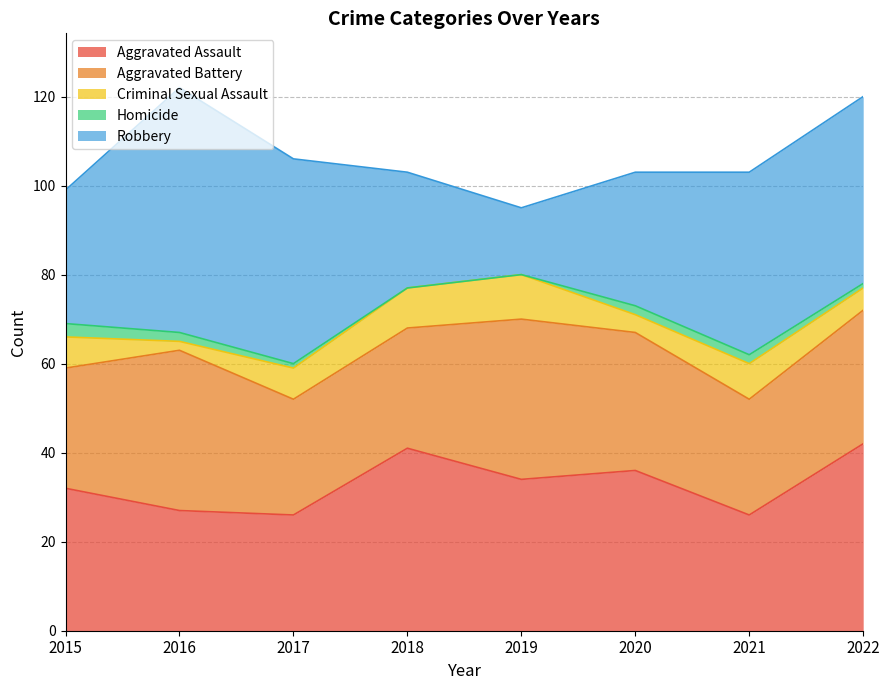

How many series are shown in this chart?

5